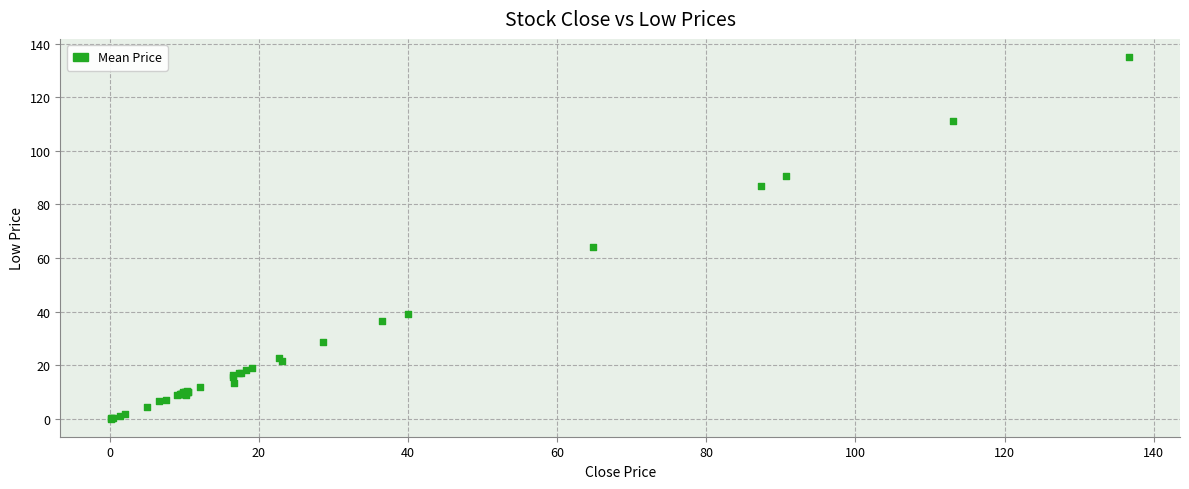

What Y value in the scatter plot is closest to 67?

64.2